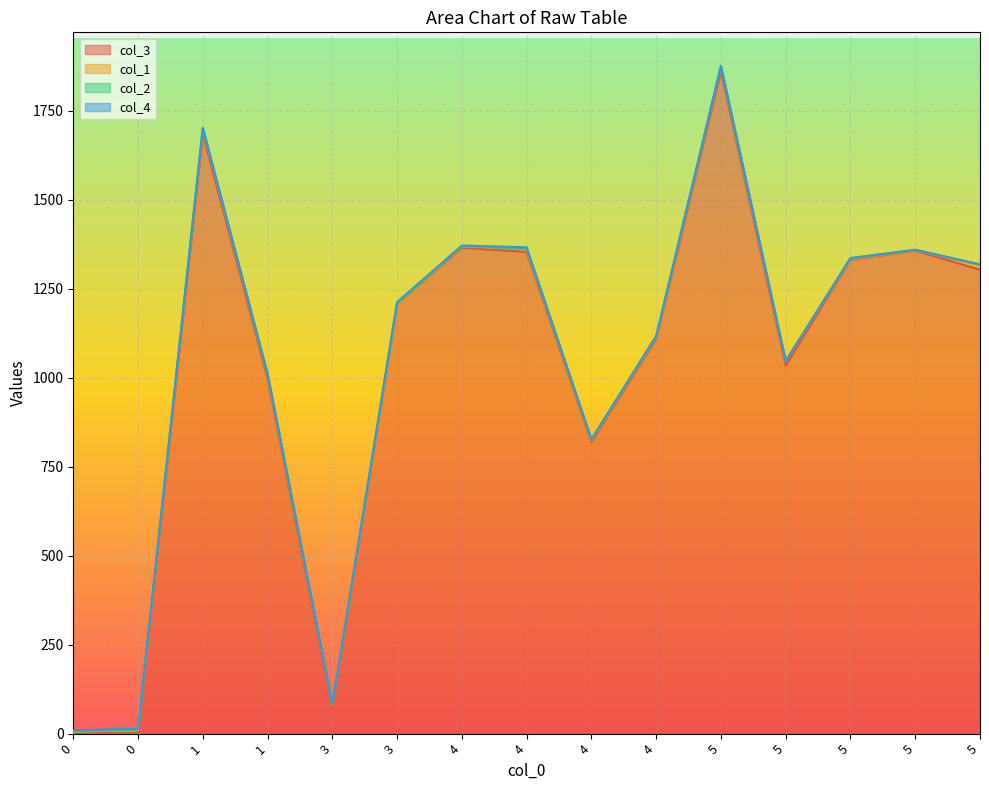

Between 4 and 4, which series saw the biggest shift?

col_3